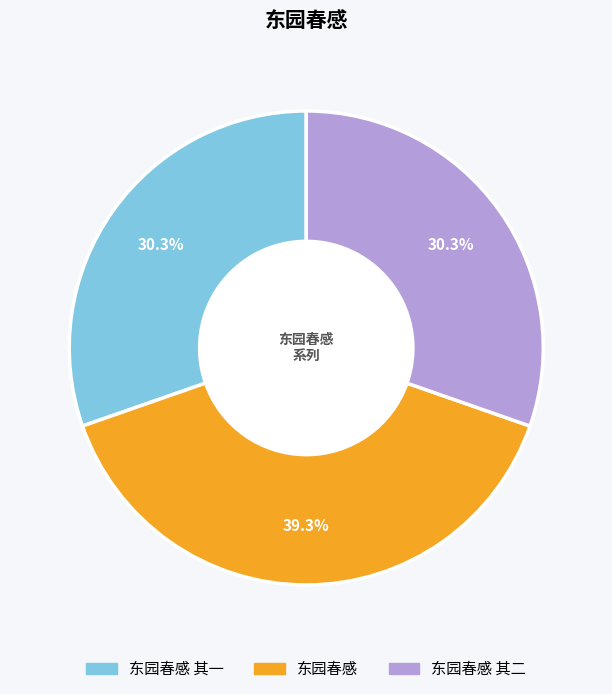

How many slices are in this pie chart?

3